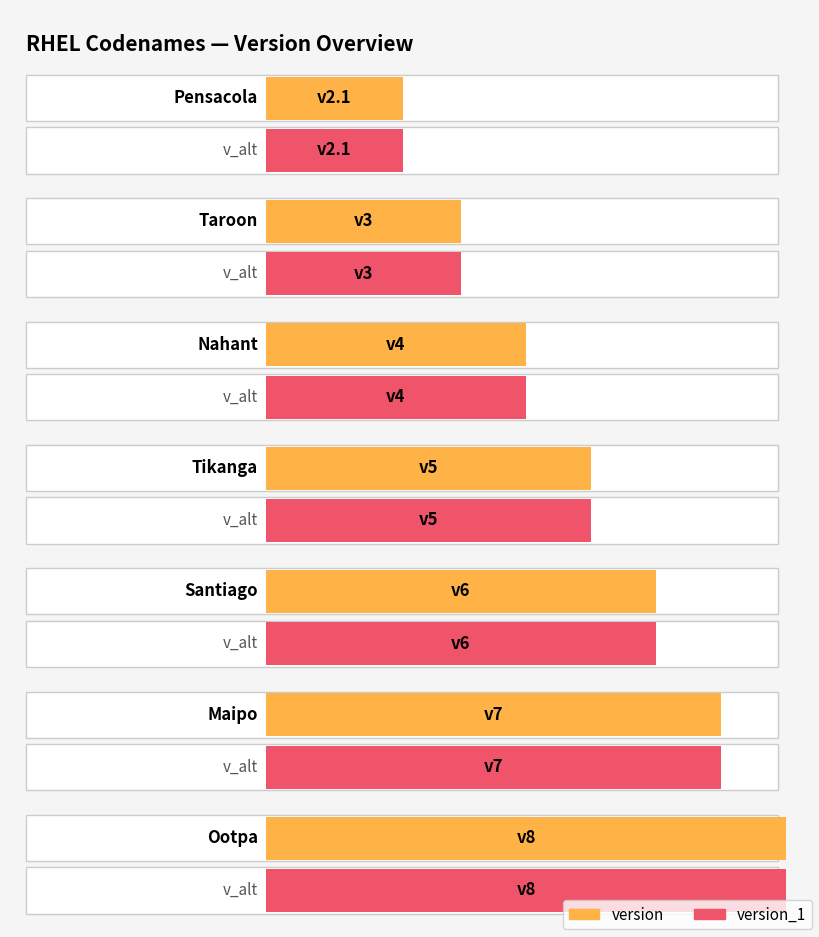

True or false: version and version_1 intersect in this chart.

False